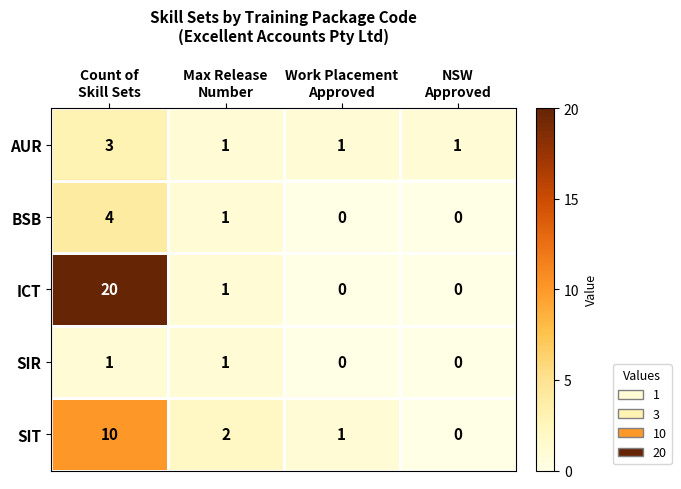

What is the maximum value shown in the chart?

20